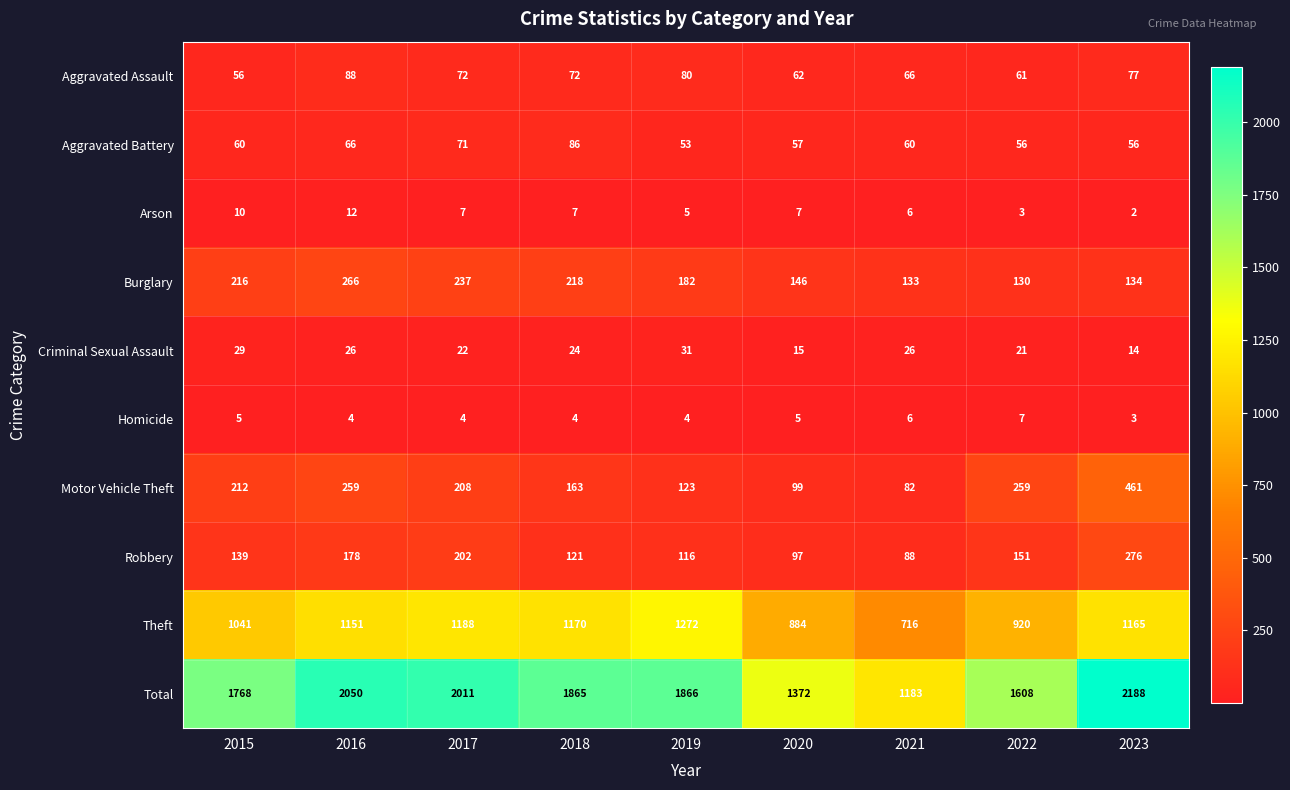

What is the difference between the highest and lowest values at 2021?

1177